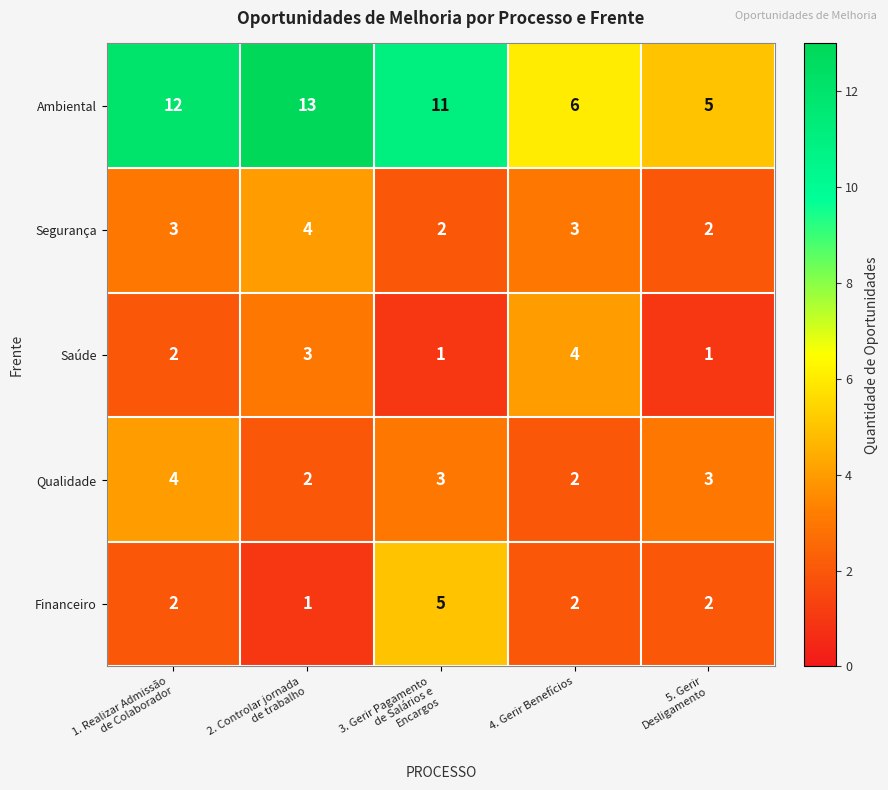

Reading left to right, what are all the values shown in this chart?

Ambiental: 12	13	11	6	5
Segurança: 3	4	2	3	2
Saúde: 2	3	1	4	1
Qualidade: 4	2	3	2	3
Financeiro: 2	1	5	2	2